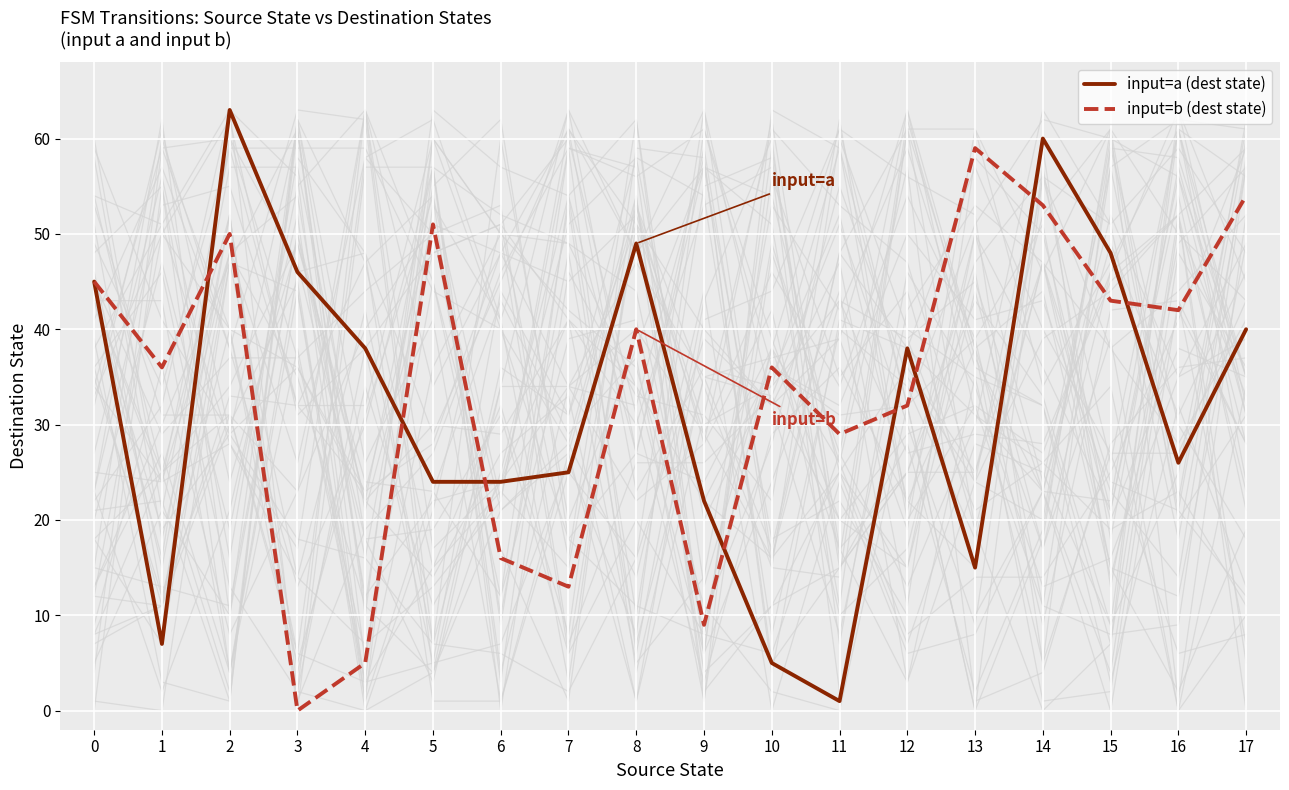

What is the average value of the input=b (dest state) series?

34